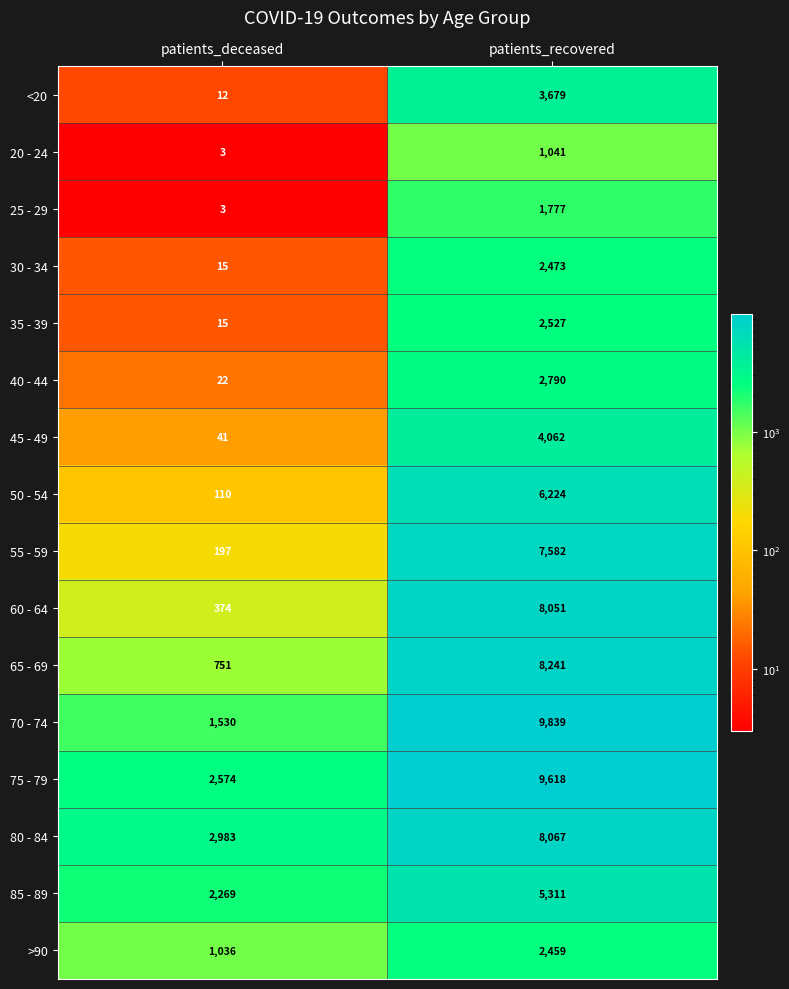

What is the spread (max minus min) of values at patients_deceased?

2980